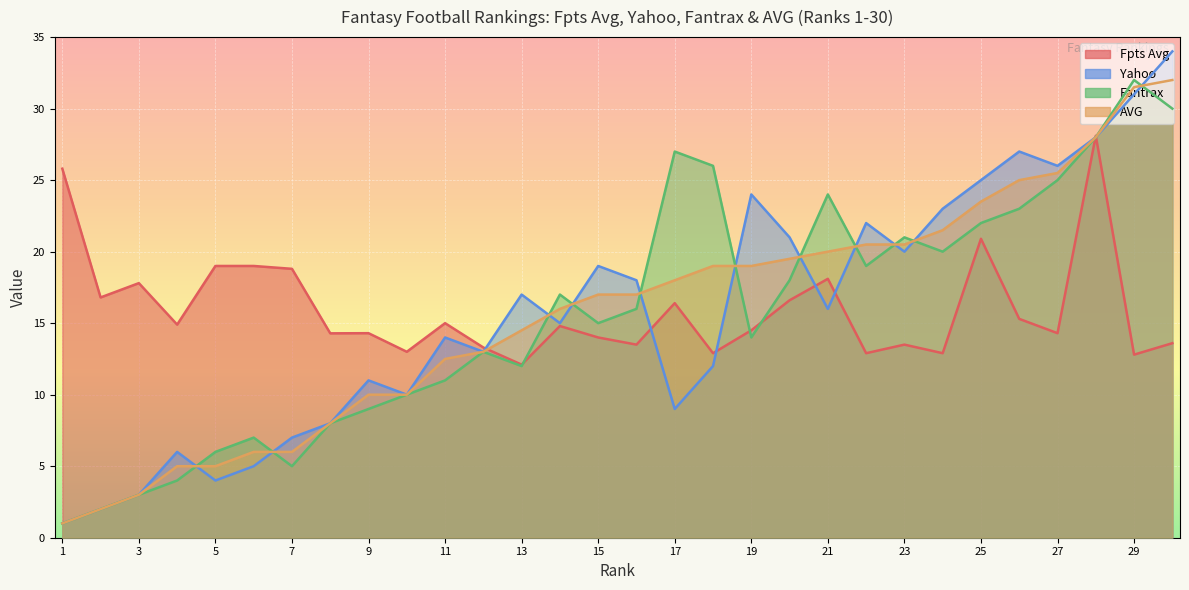

Which series ends up on top after the final intersection of Yahoo and Fpts Avg?

Yahoo